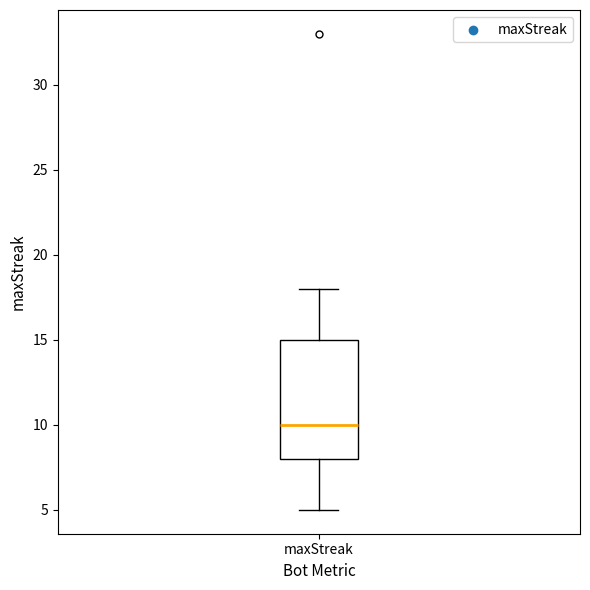

Read this box plot against the y-axis: the position of the median line, the range covered by the box, and the ends of both whiskers. The values are not printed on the chart, so give them approximately, as read against the axis.

median 10, box 8 to 15, whiskers 5 to 18